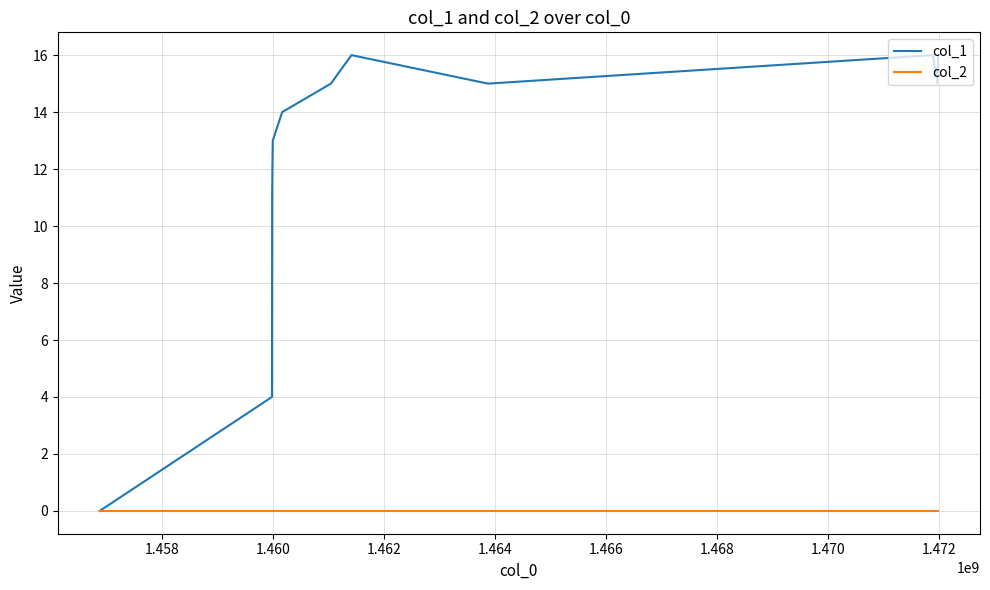

Rank the series by their average value, from highest to lowest.

col_1, col_2